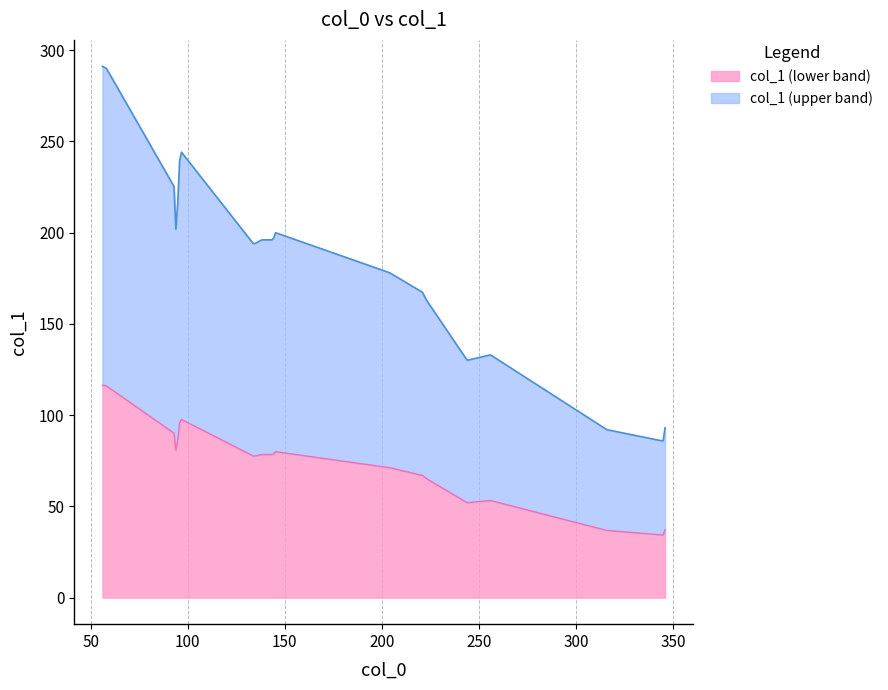

Approximately how many times larger is the value at 36 compared to 34?

1.2